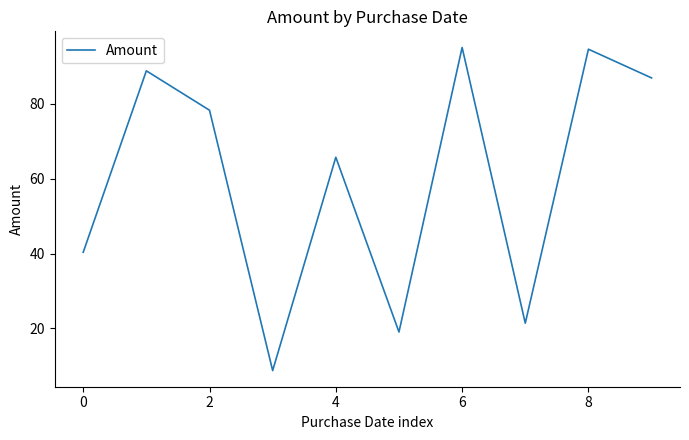

What is the smallest value displayed?

8.7